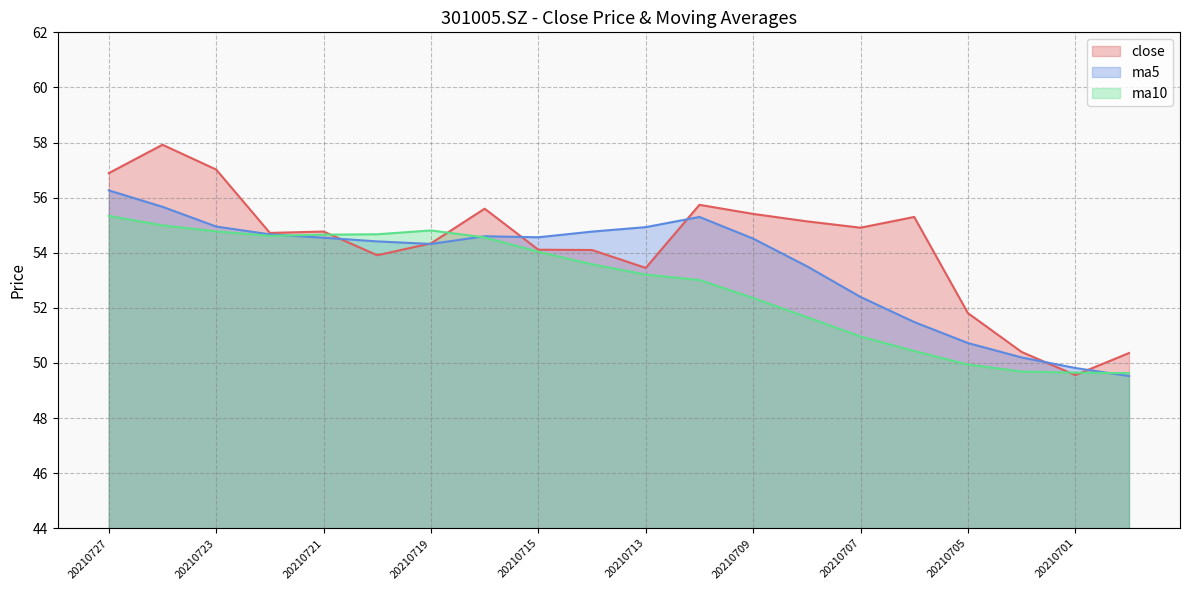

Reading left to right, list all the values displayed in this chart.

close: 20210727=56.9	20210726=57.9	20210723=57.0	20210722=54.7	20210721=54.8	20210720=53.9	20210719=54.3	20210716=55.6	20210715=54.1	20210714=54.1	20210713=53.5	20210712=55.7	20210709=55.4	20210708=55.1	20210707=54.9	20210706=55.3	20210705=51.8	20210702=50.4	20210701=49.6	20210630=50.4
ma5: 20210727=56.3	20210726=55.7	20210723=55.0	20210722=54.7	20210721=54.5	20210720=54.4	20210719=54.3	20210716=54.6	20210715=54.6	20210714=54.8	20210713=54.9	20210712=55.3	20210709=54.5	20210708=53.5	20210707=52.4	20210706=51.5	20210705=50.7	20210702=50.2	20210701=49.8	20210630=49.5
ma10: 20210727=55.3	20210726=55.0	20210723=54.8	20210722=54.6	20210721=54.7	20210720=54.7	20210719=54.8	20210716=54.6	20210715=54.0	20210714=53.6	20210713=53.2	20210712=53.0	20210709=52.4	20210708=51.7	20210707=51.0	20210706=50.4	20210705=49.9	20210702=49.7	20210701=49.6	20210630=49.6